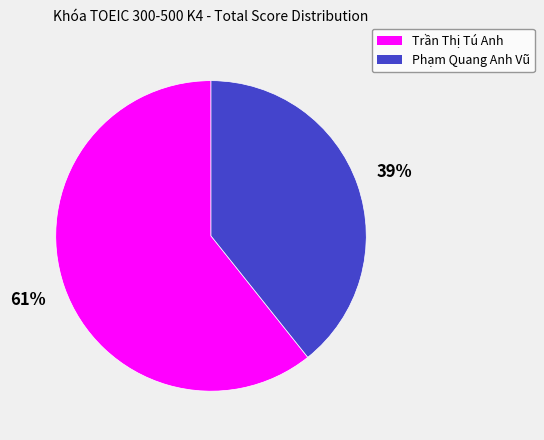

Do Phạm Quang Anh Vũ and Trần Thị Tú Anh together represent more than half of the pie?

Yes